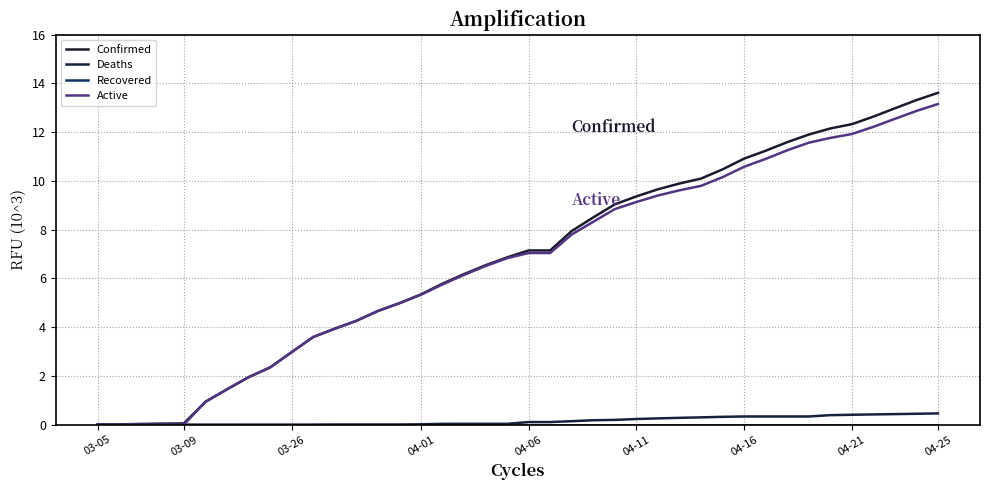

Does the chart have visible grid lines?

Yes